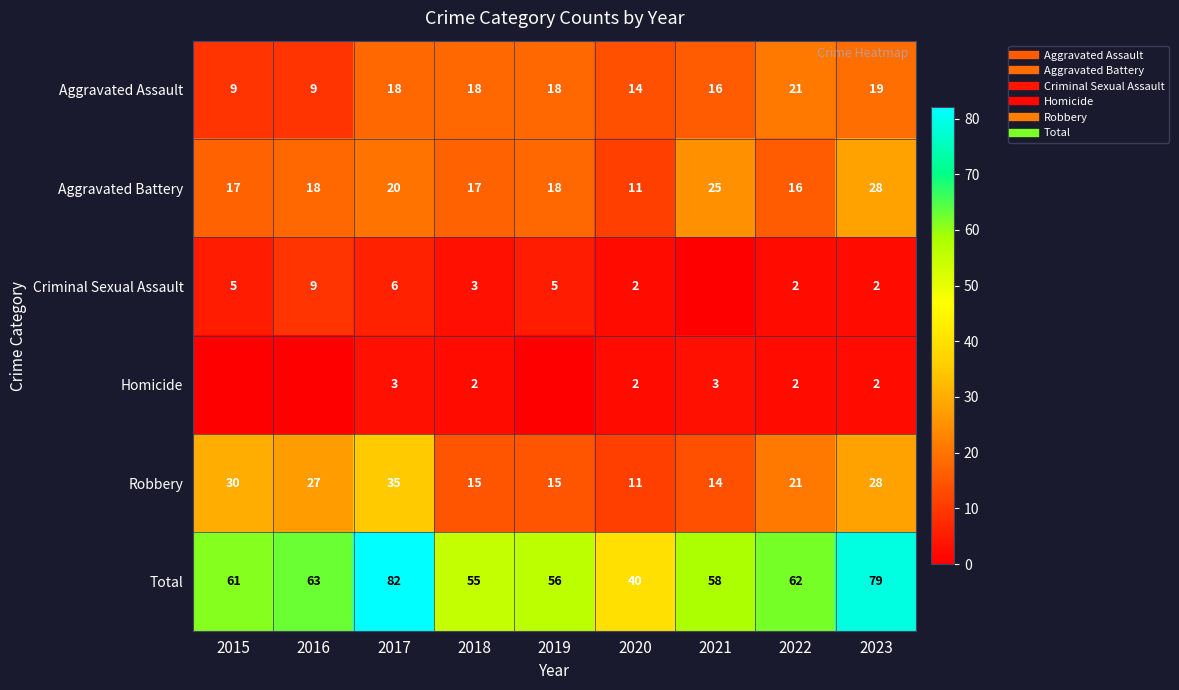

What is the difference between the maximum and minimum values in the Robbery series?

24